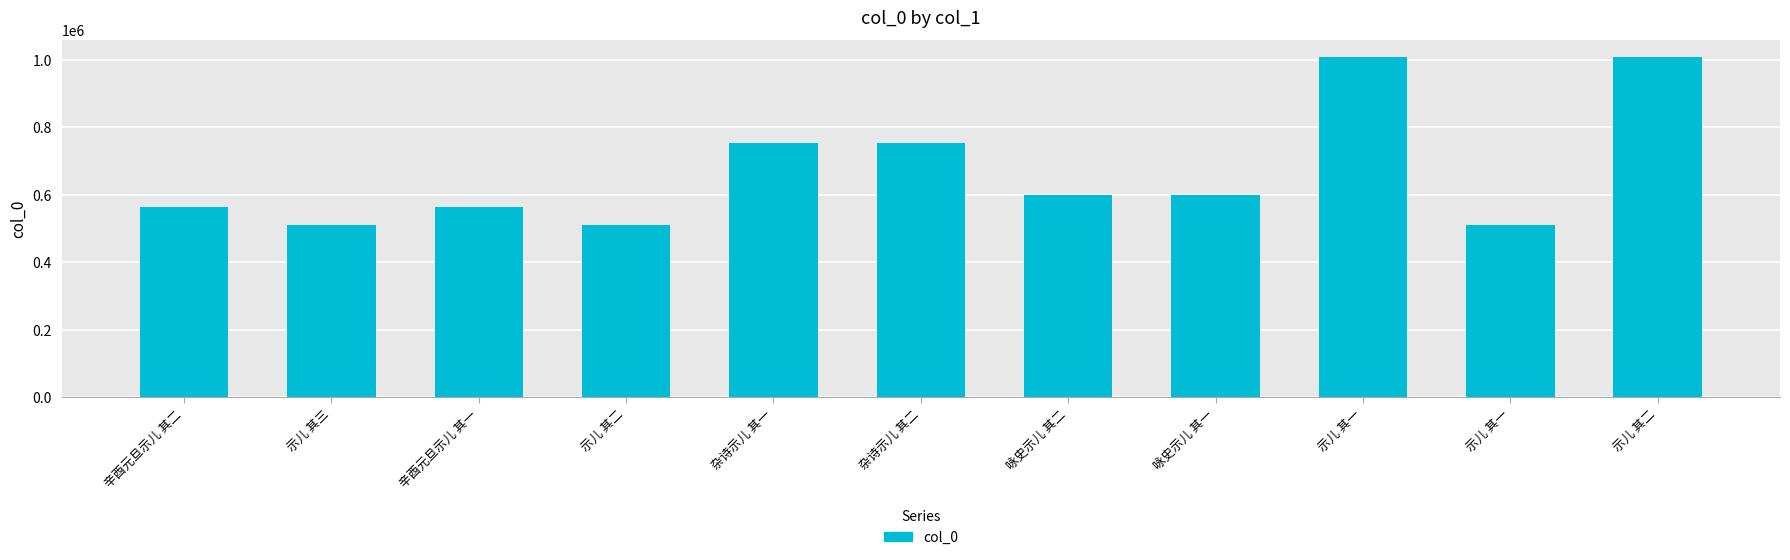

Are the bars grouped side by side (vs. stacked)?

No